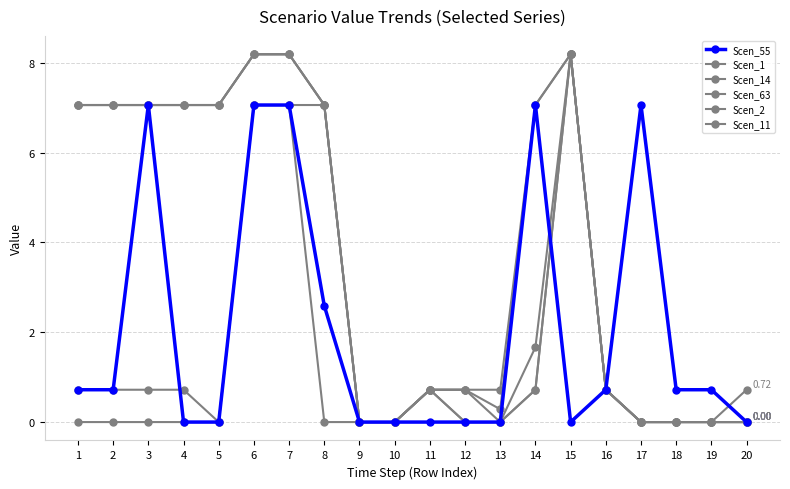

In Scen_1, how many points are lower than both neighbors (excluding endpoints)?

1